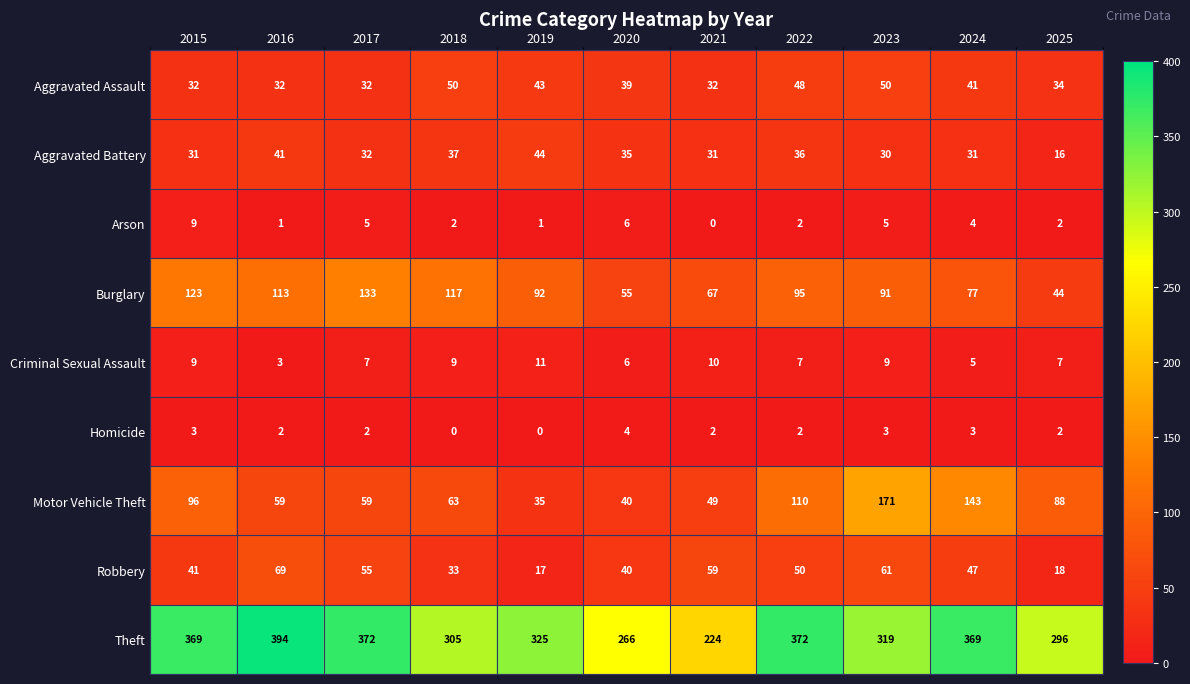

True or false: Homicide has a value of 0 at 2021.

False